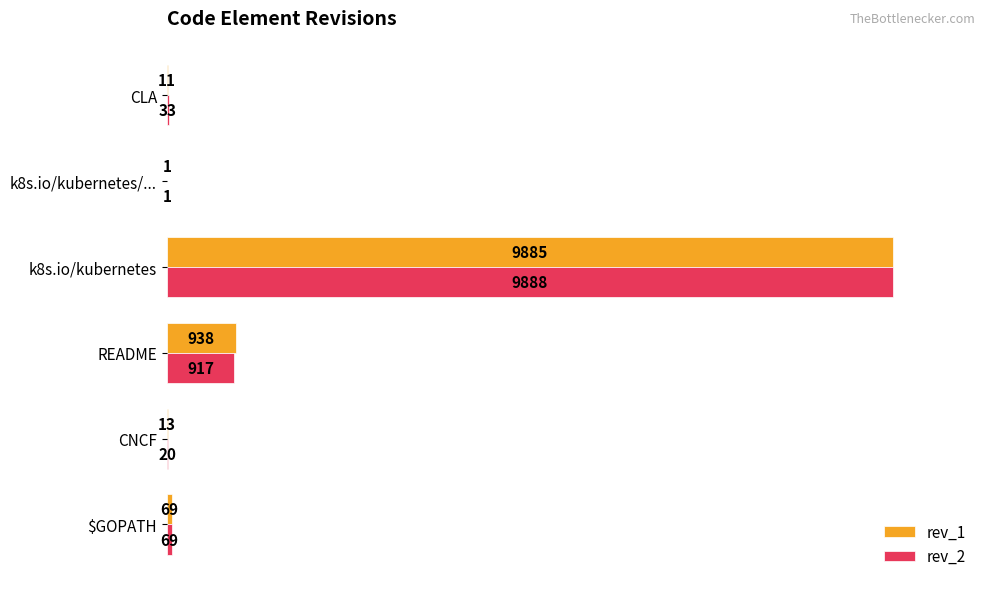

What is the maximum value shown in the chart?

9888